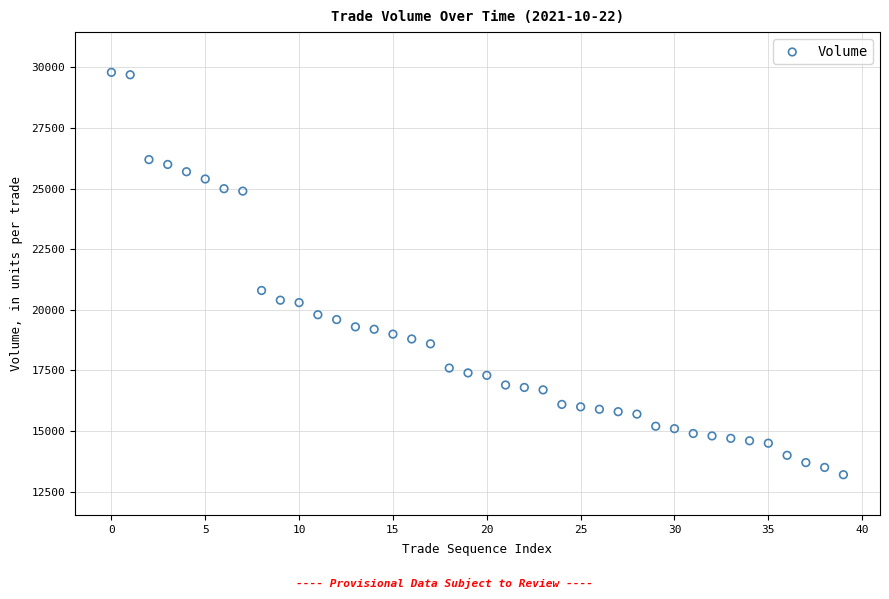

What Y value in the scatter plot is closest to 21500?

20800